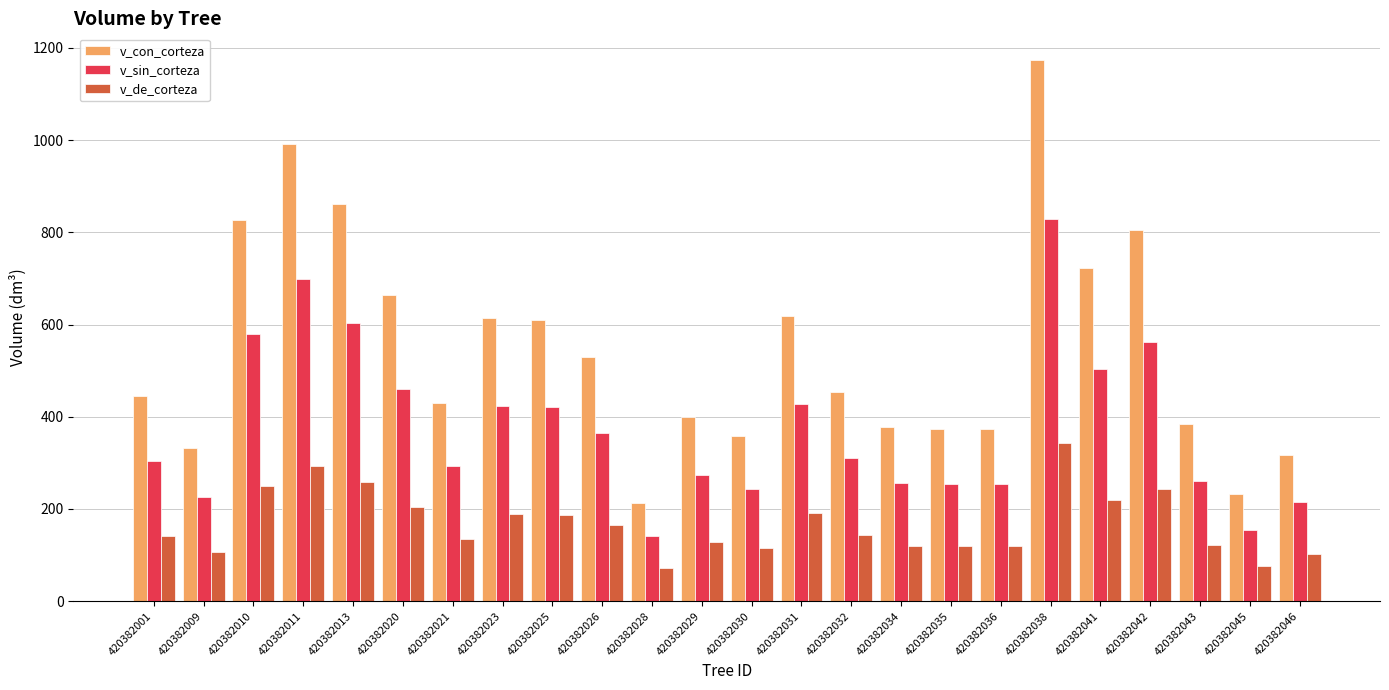

Which category has the highest value in the v_de_corteza series?

420382038